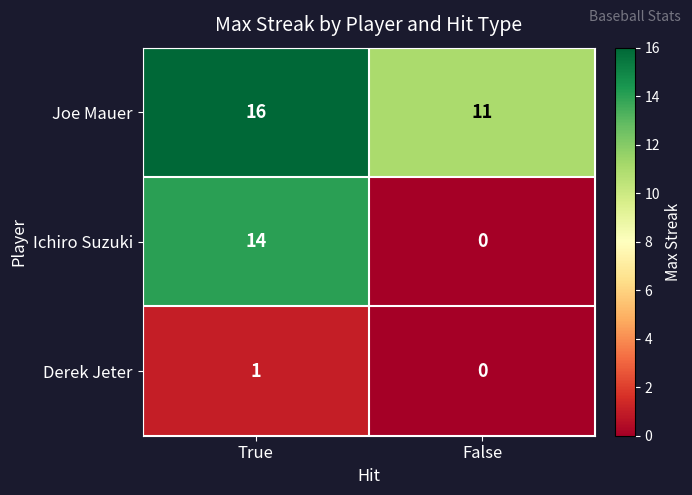

What is the average value of the Ichiro Suzuki series?

7